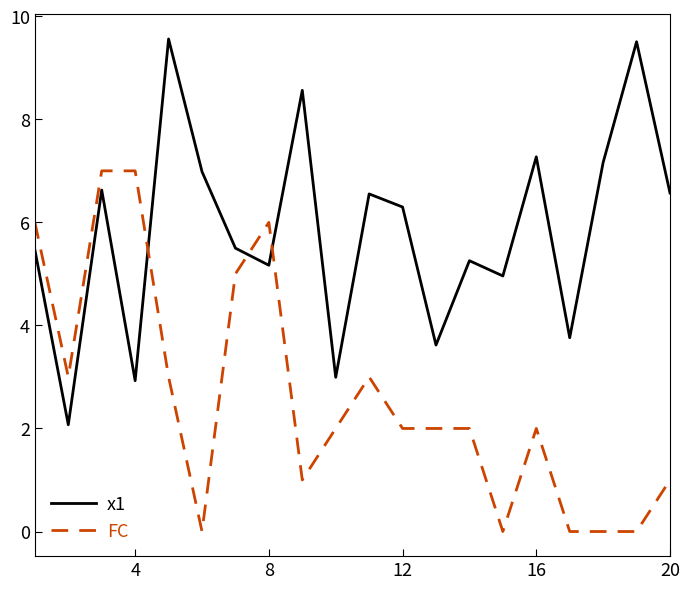

What is the difference between the maximum and minimum values in the x1 series?

7.5